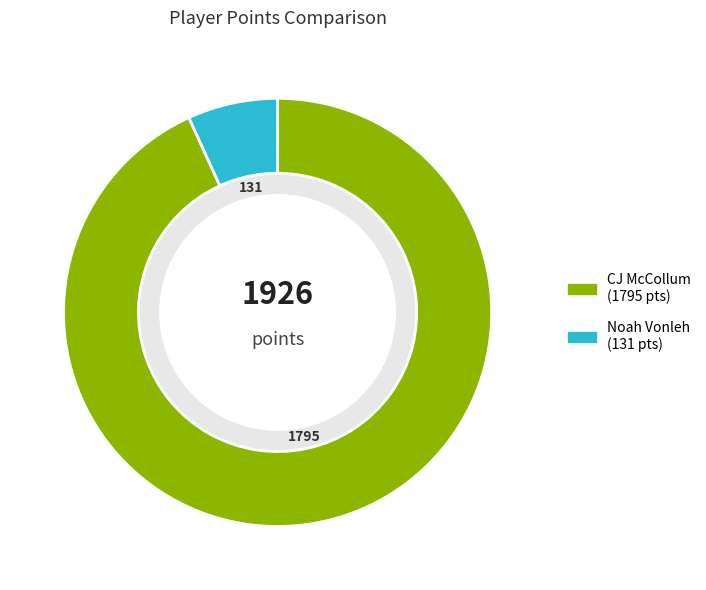

Approximately how many times larger is the value at CJ McCollum compared to Noah Vonleh?

13.7